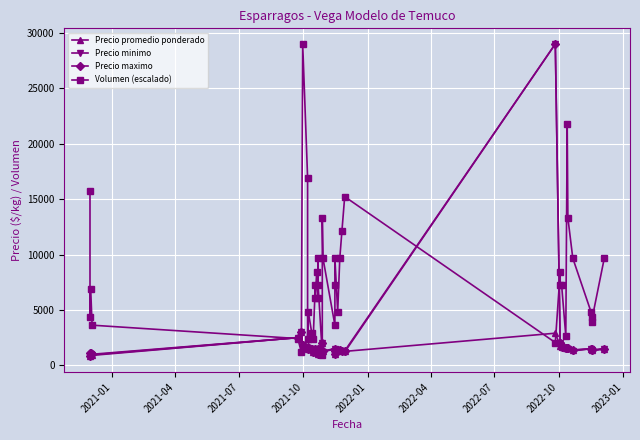

True or false: Precio maximo and Precio minimo intersect in this chart.

False